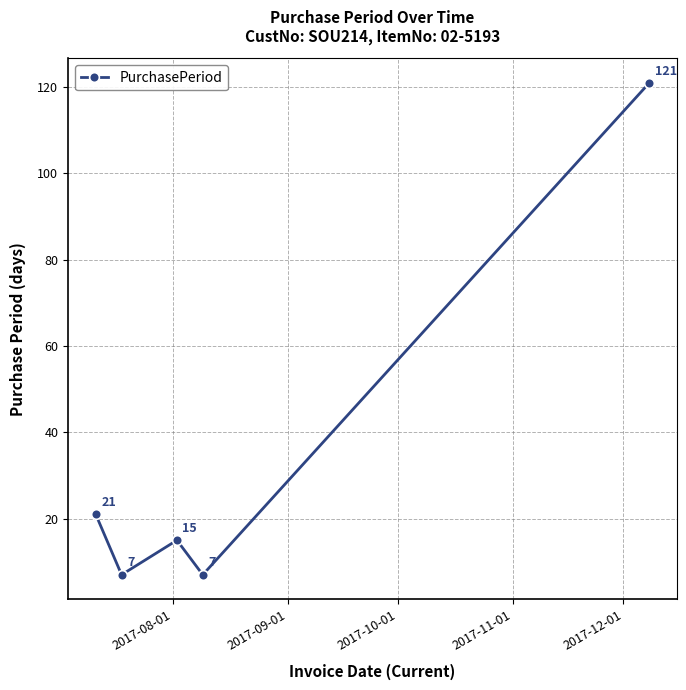

What is the maximum value shown in the chart?

121